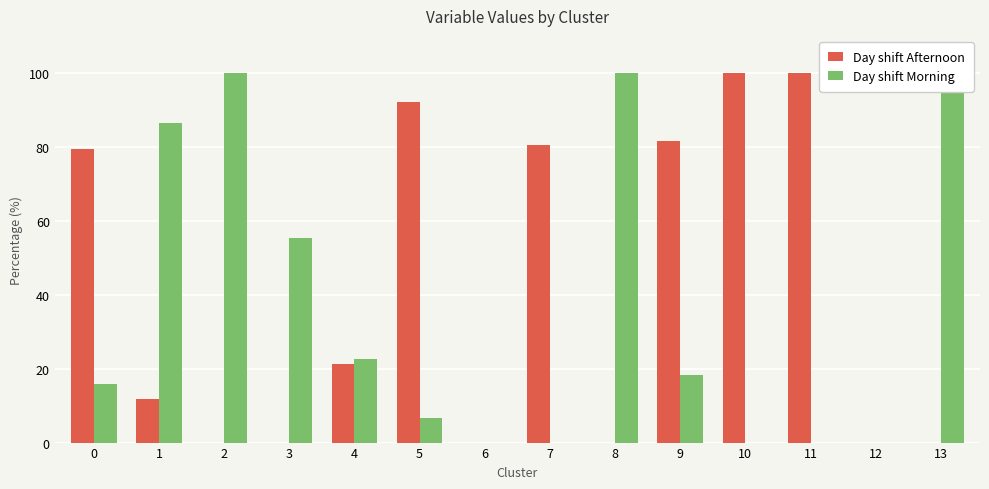

What is the total value across all series at 8?

100.0